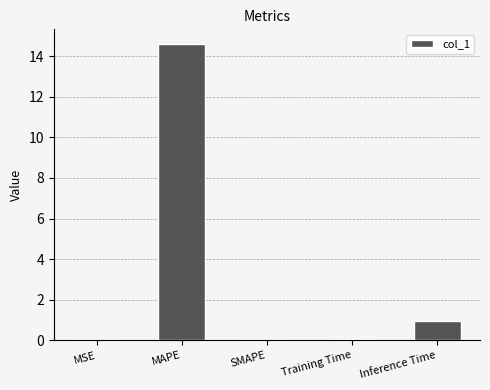

Which label corresponds to the largest value in the chart?

MAPE